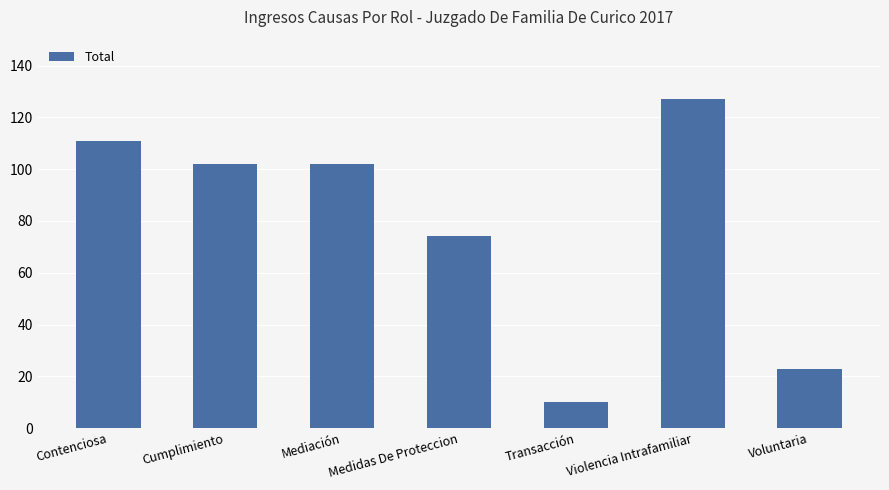

Which label corresponds to the smallest value in the chart?

Transacción